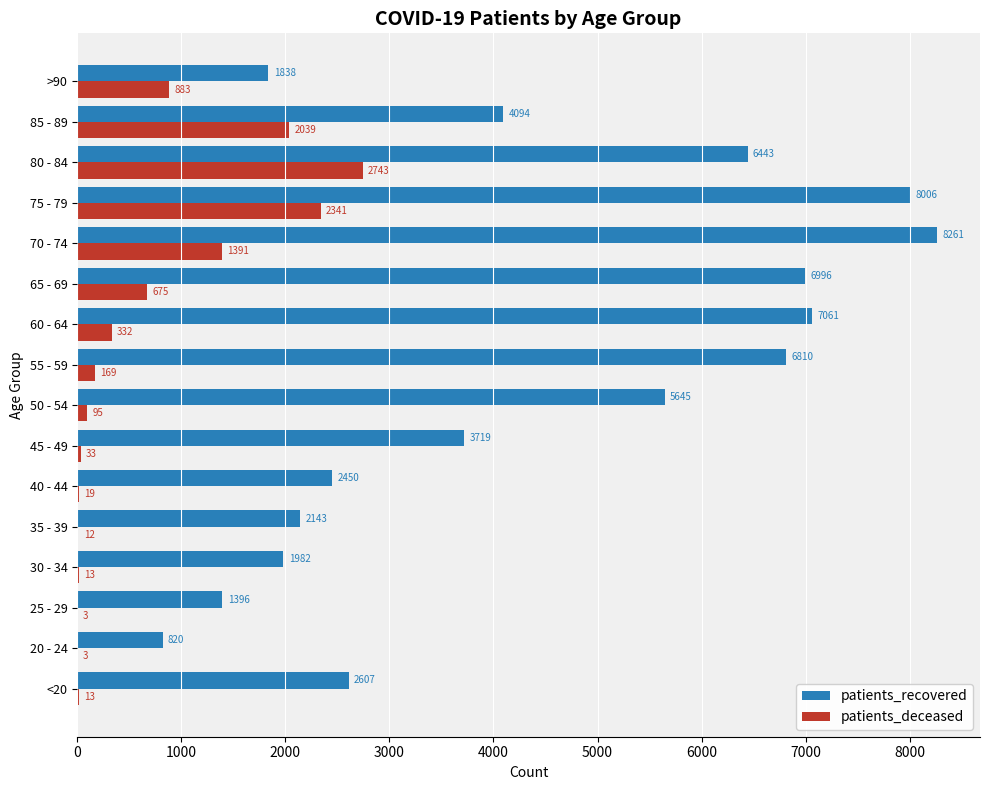

What is the sum of the patients_deceased values at 20 - 24 and 45 - 49?

36